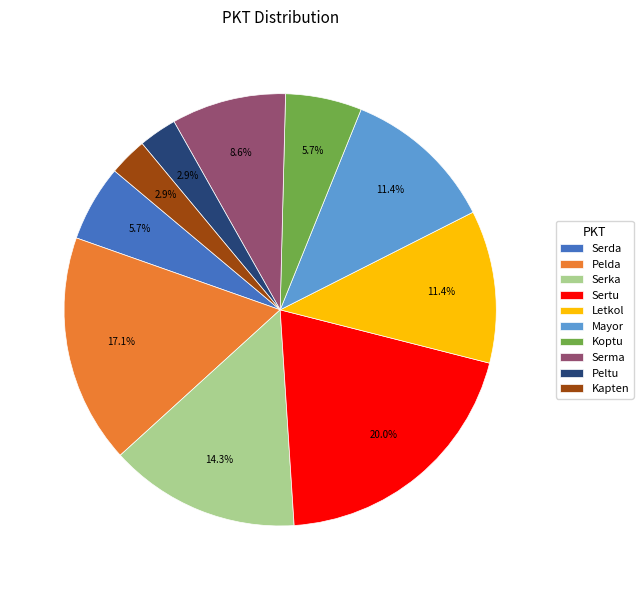

Which category has the biggest portion of the pie?

Sertu